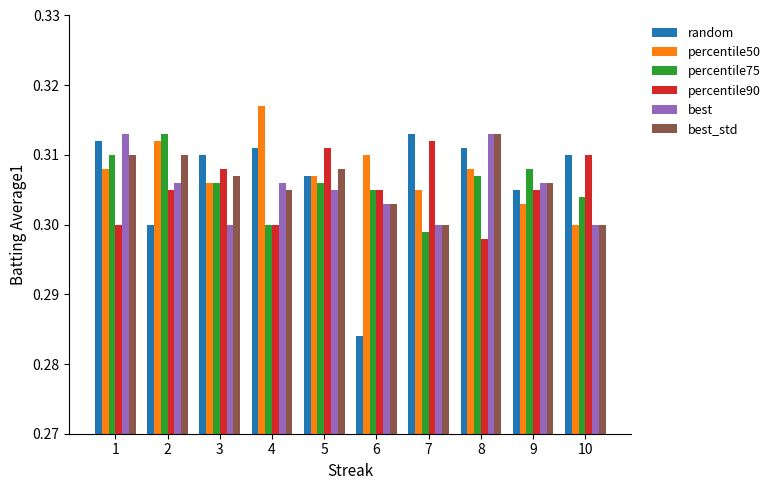

True or false: random has a value of 0.3 at 2.

True